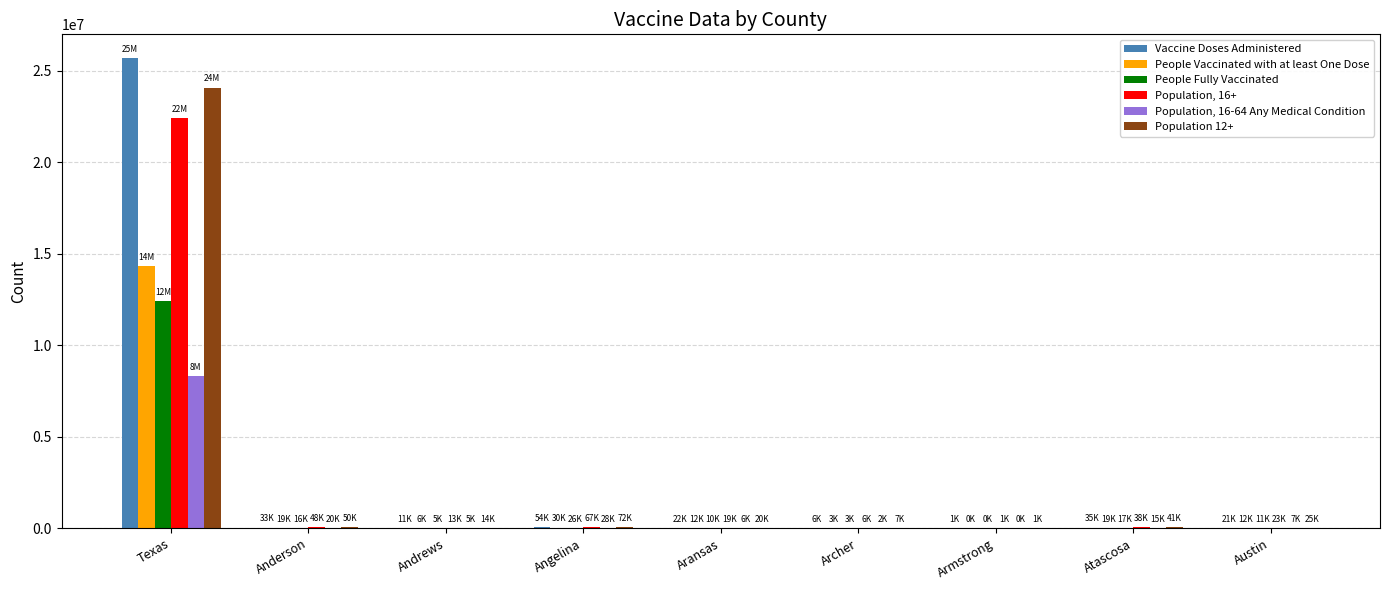

What is the spread (max minus min) of values at Angelina?

45578